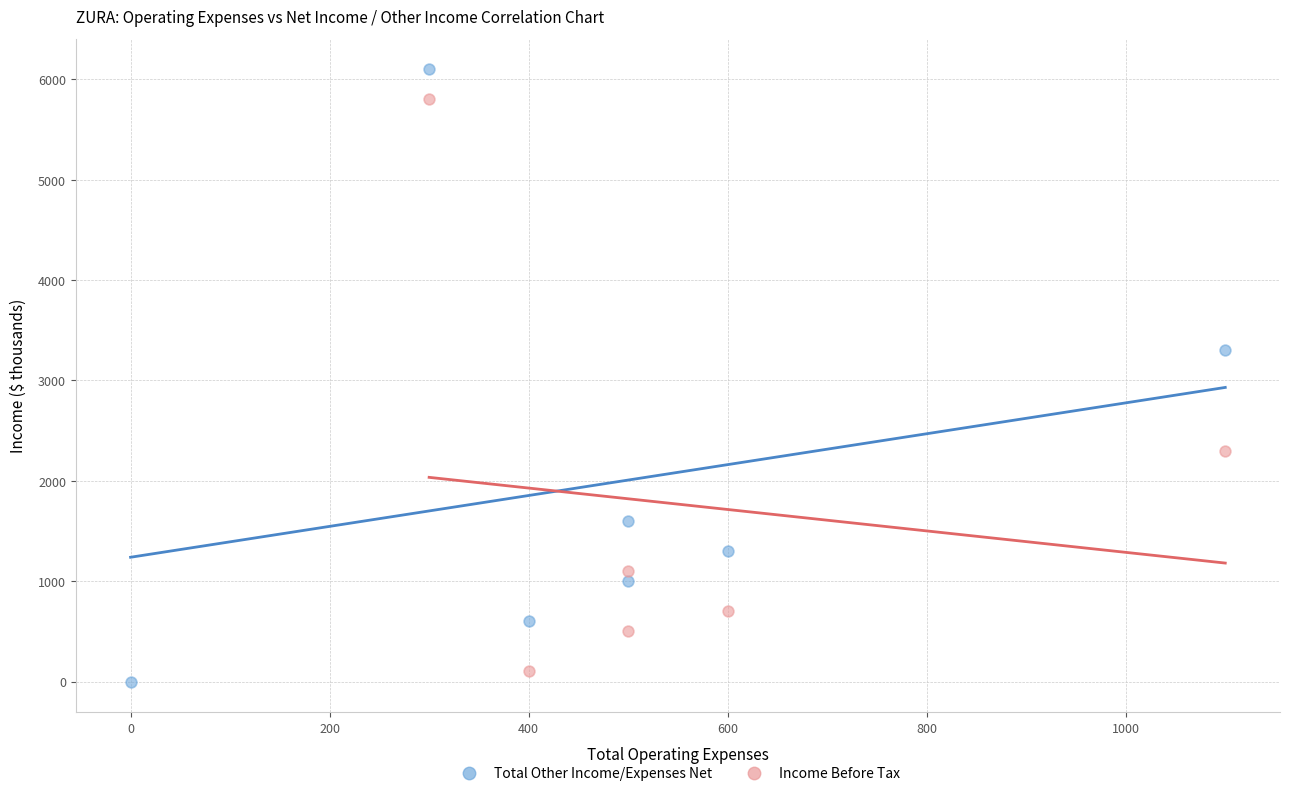

Which series reaches the maximum Y coordinate?

Total Other Income/Expenses Net